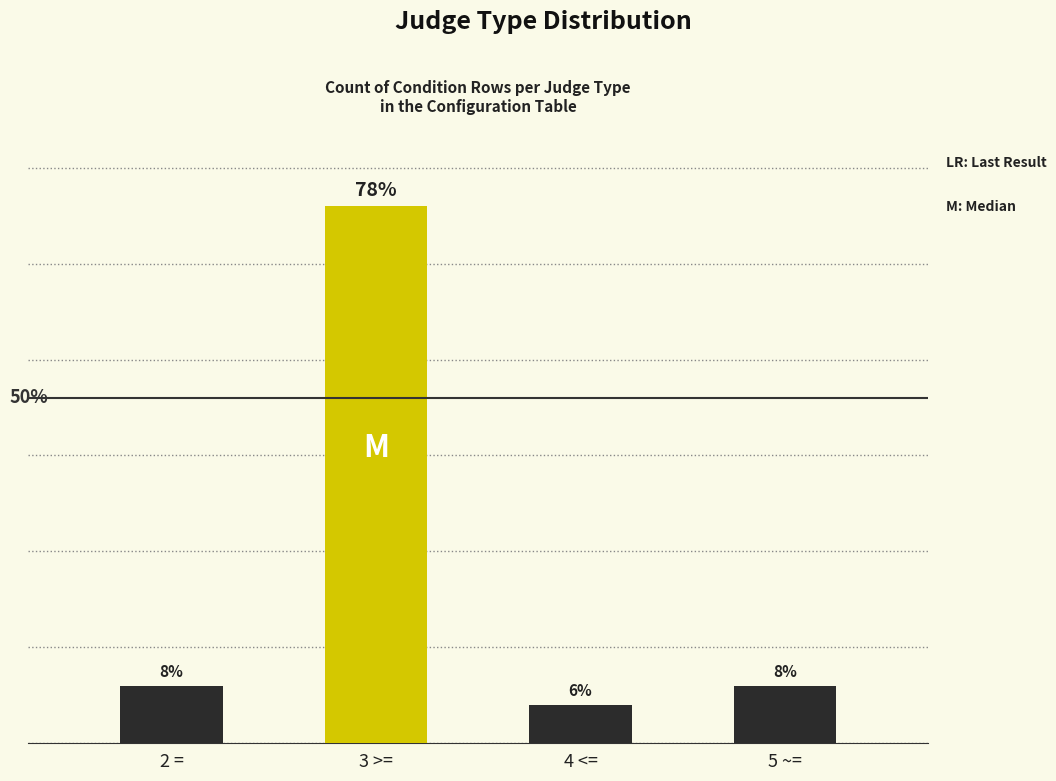

What is the label of the 3rd bar from the left?

4 <=